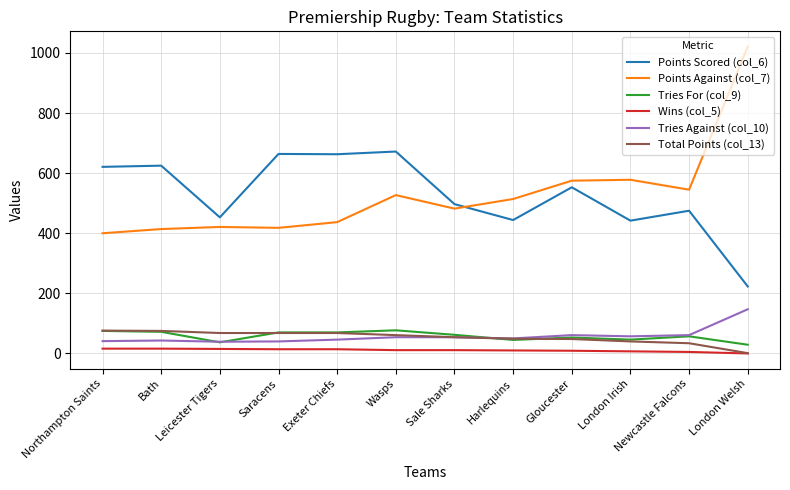

What is the maximum value shown in the chart?

1021